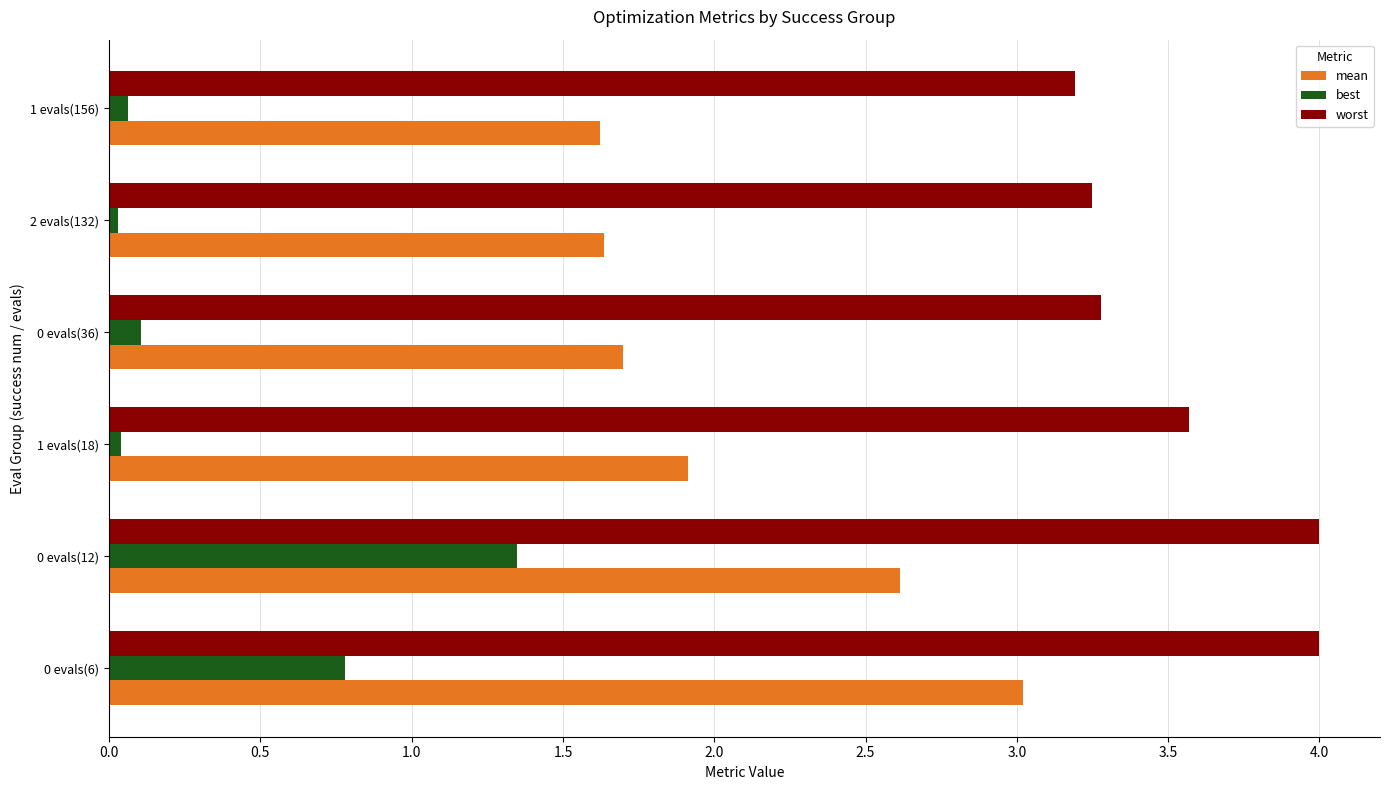

Between 0 evals(6) and 1 evals(156), which series saw the biggest shift?

mean